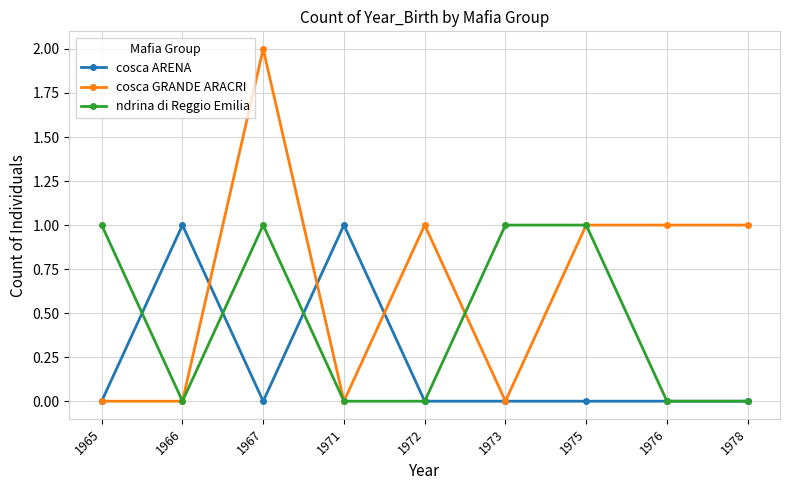

Which label corresponds to the largest value in the chart?

1967